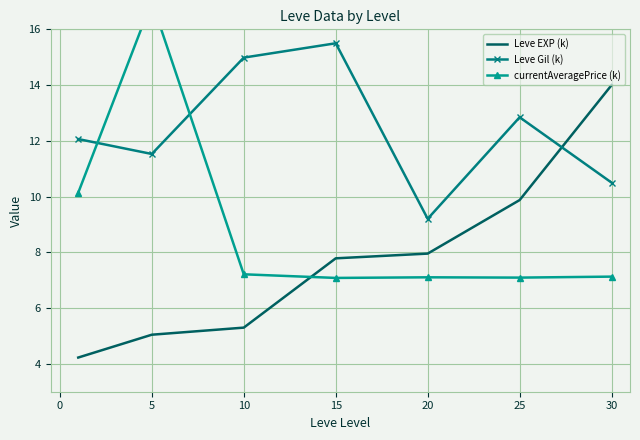

What is the difference between the maximum and minimum values in the currentAveragePrice (k) series?

9.9